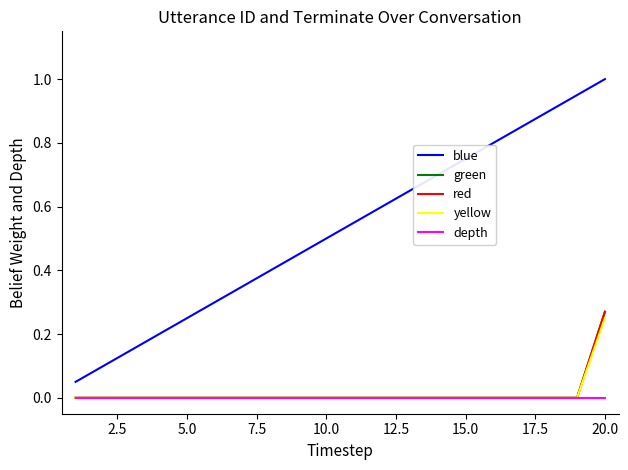

Which series has the largest total across all categories?

blue